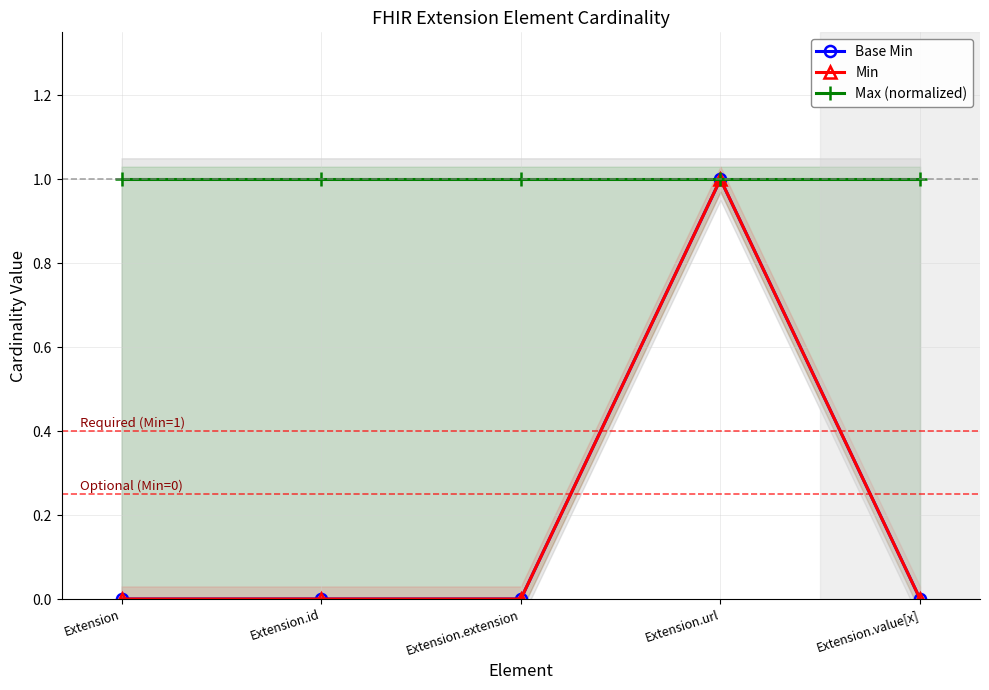

What is the total value across all series at Extension.url?

3